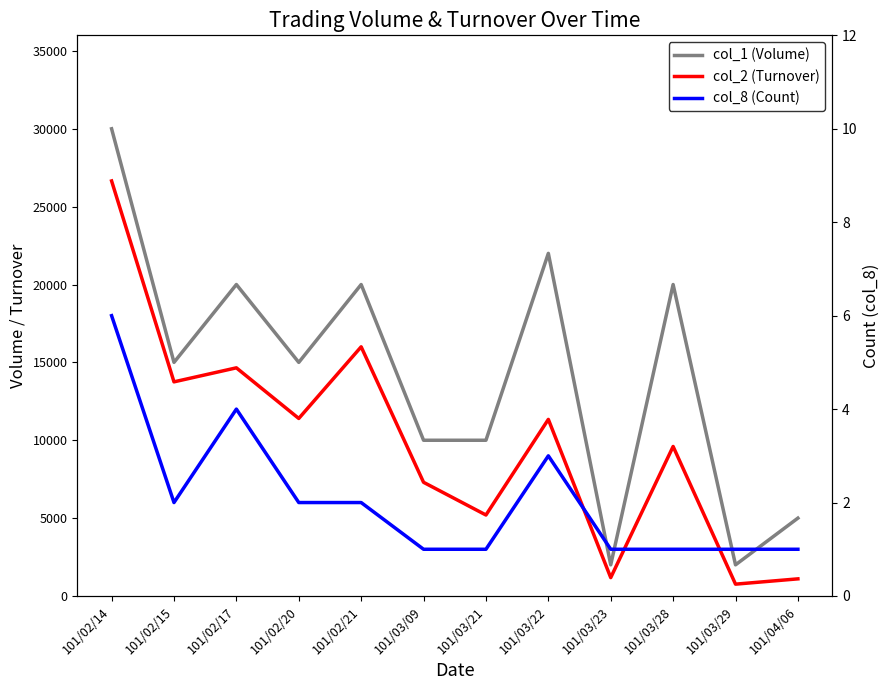

What is the sum of all col_8 (Count) values?

25